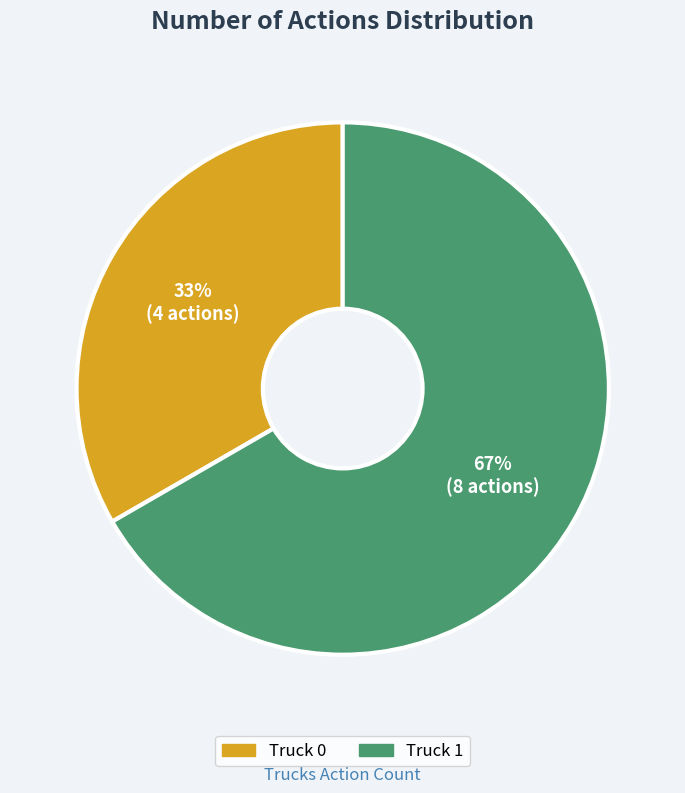

Approximately how many times larger is the value at Truck 1 compared to Truck 0?

2.0